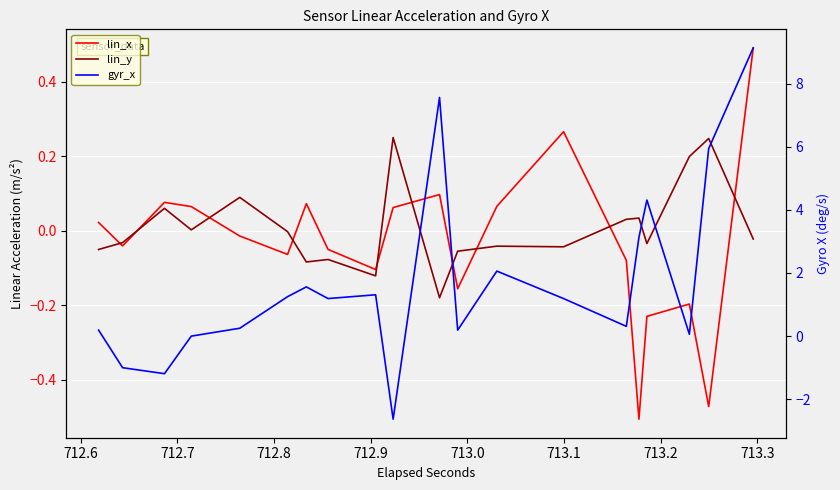

How many lines are shown in the chart?

3